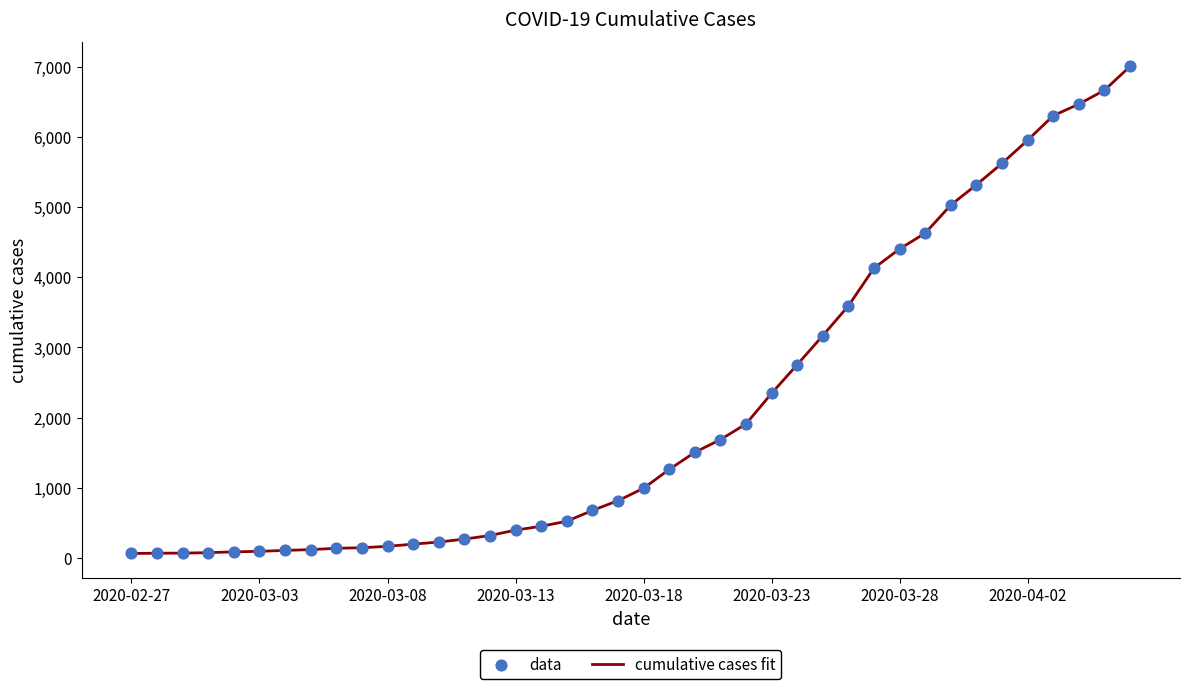

What is the greatest value displayed?

7003